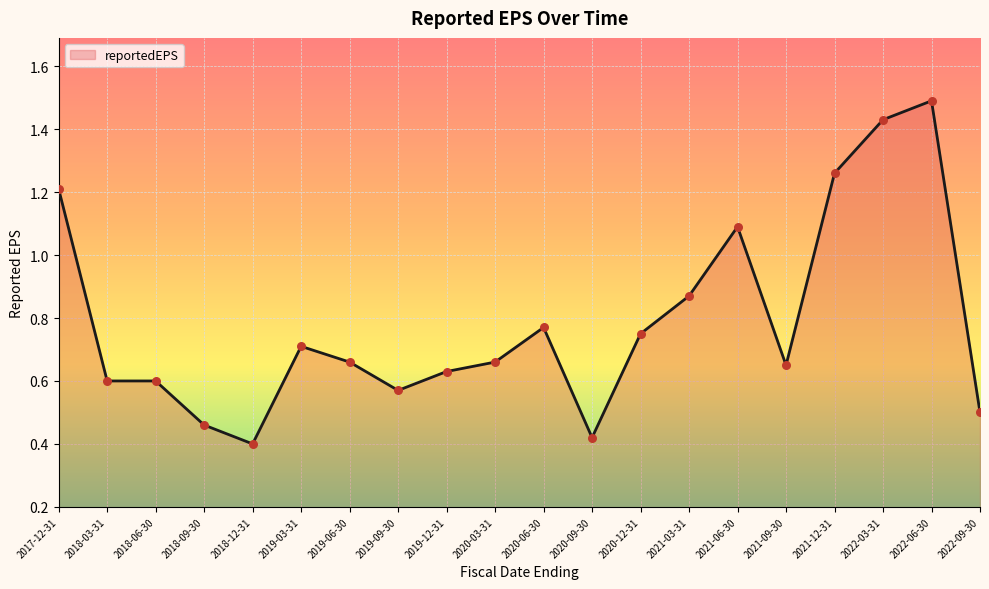

What is the change in value from 2020-03-31 to 2020-12-31?

+0.1